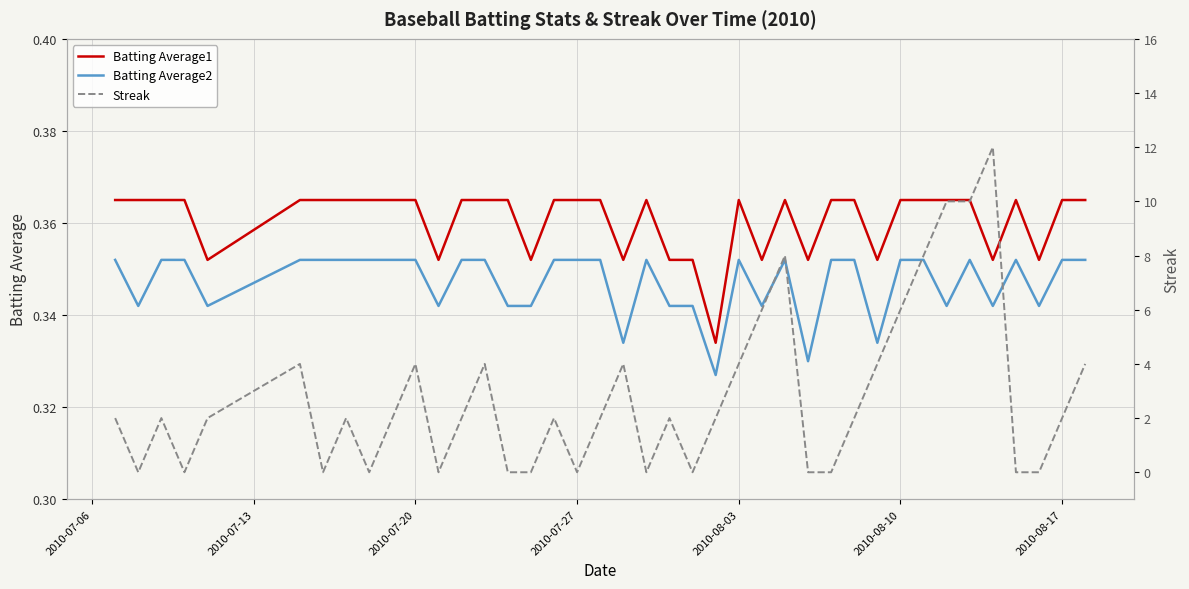

Reading left to right, list all the values displayed in this chart.

Batting Average1: 0.4	0.4	0.4	0.4	0.4	0.4	0.4	0.4	0.4	0.4	0.4	0.4	0.4	0.4	0.4	0.4	0.4	0.4	0.4	0.4	0.4	0.4	0.4	0.3	0.4	0.4	0.4	0.4	0.4	0.4	0.4	0.4	0.4	0.4	0.4	0.4	0.4	0.4	0.4	0.4
Batting Average2: 0.4	0.3	0.4	0.4	0.3	0.4	0.4	0.4	0.4	0.4	0.4	0.3	0.4	0.4	0.3	0.3	0.4	0.4	0.4	0.3	0.4	0.3	0.3	0.3	0.4	0.3	0.4	0.3	0.4	0.4	0.3	0.4	0.4	0.3	0.4	0.3	0.4	0.3	0.4	0.4
Streak: 2.0	0.0	2.0	0.0	2.0	4.0	0.0	2.0	0.0	2.0	4.0	0.0	2.0	4.0	0.0	0.0	2.0	0.0	2.0	4.0	0.0	2.0	0.0	2.0	4.0	6.0	8.0	0.0	0.0	2.0	4.0	6.0	8.0	10.0	10.0	12.0	0.0	0.0	2.0	4.0